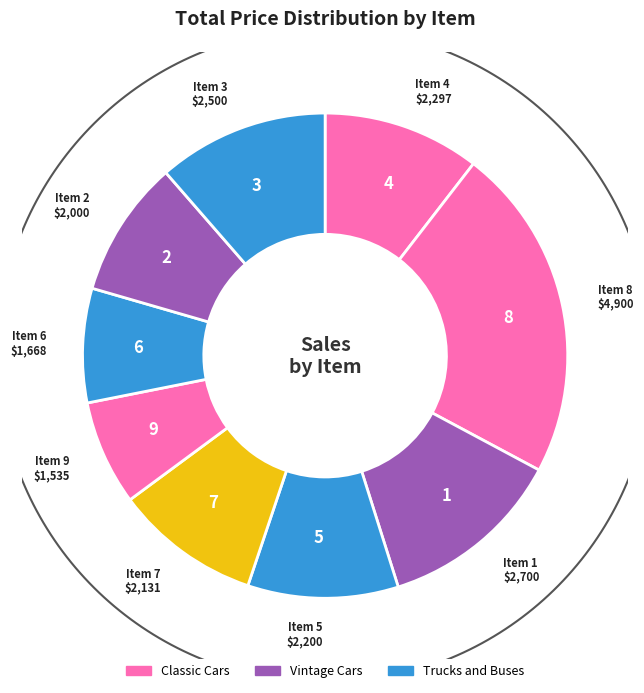

Which category has the biggest portion of the pie?

Item 8